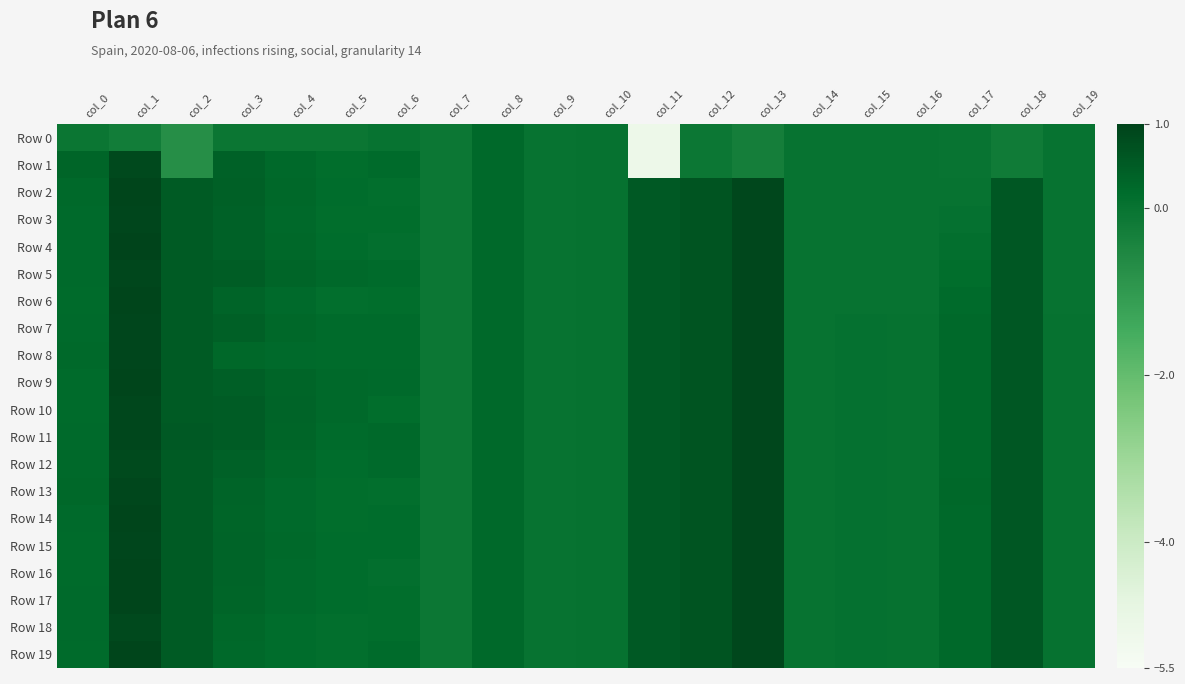

What is the smallest value displayed?

-5.1